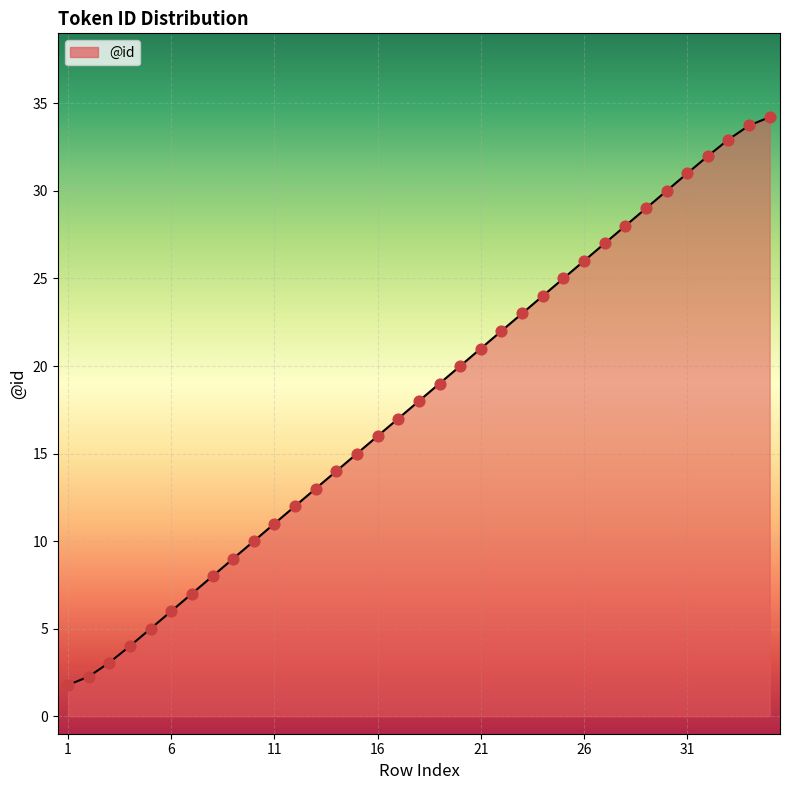

What is the difference between the maximum and minimum values?

32.4